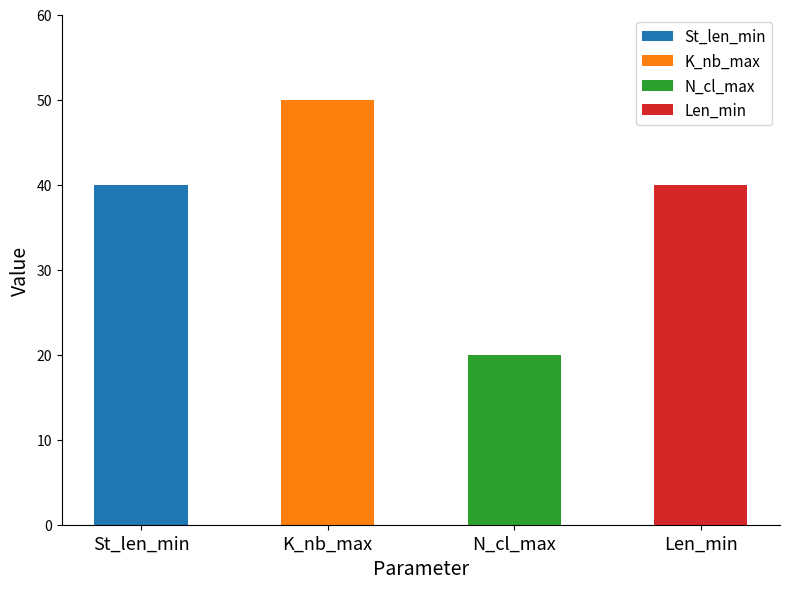

The K_nb_max series shows 81 at N_cl_max. True or false?

False